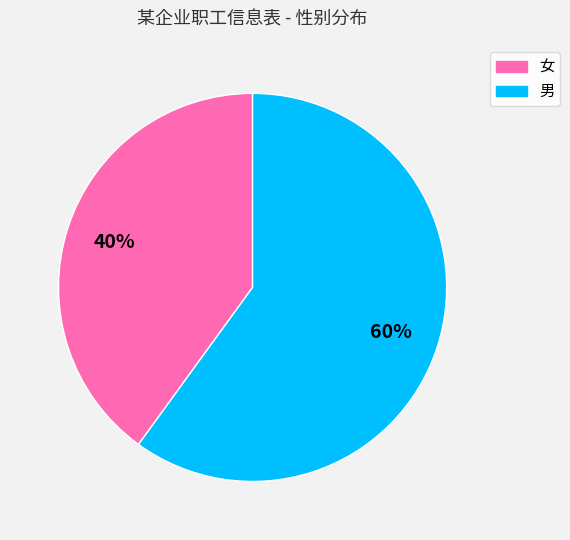

True or false: 男 accounts for 60% of the total.

True